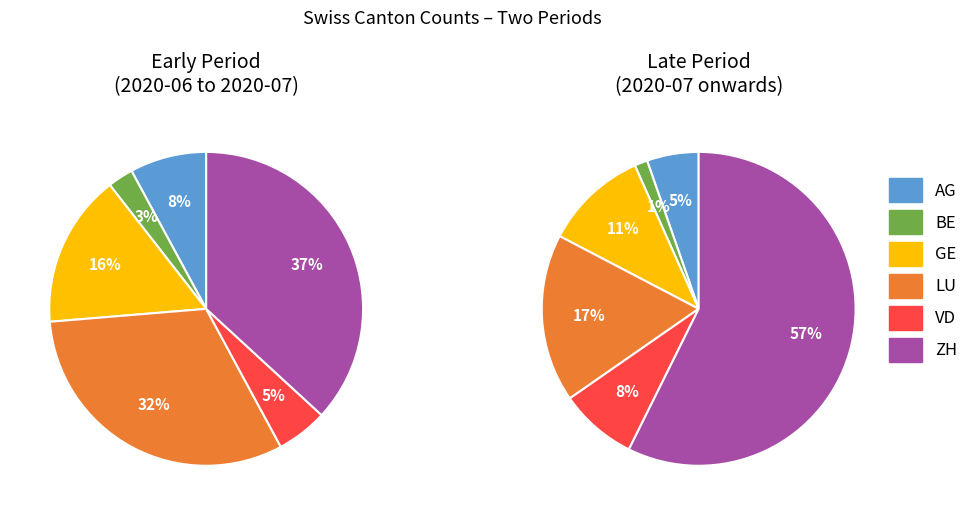

The GE slice represents 45% of the pie. True or false?

False